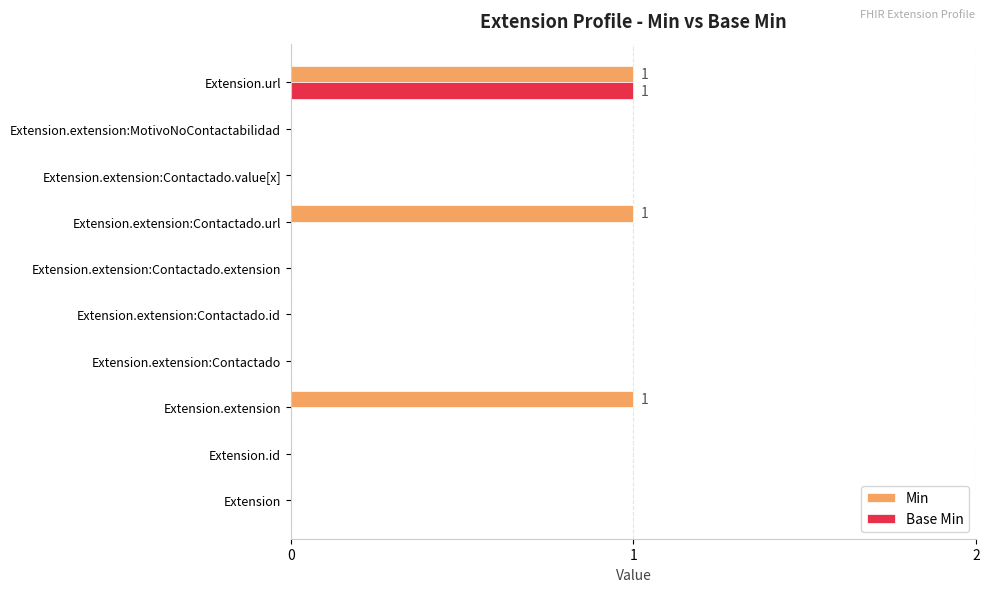

At which category is the sum across all series the highest?

Extension.url